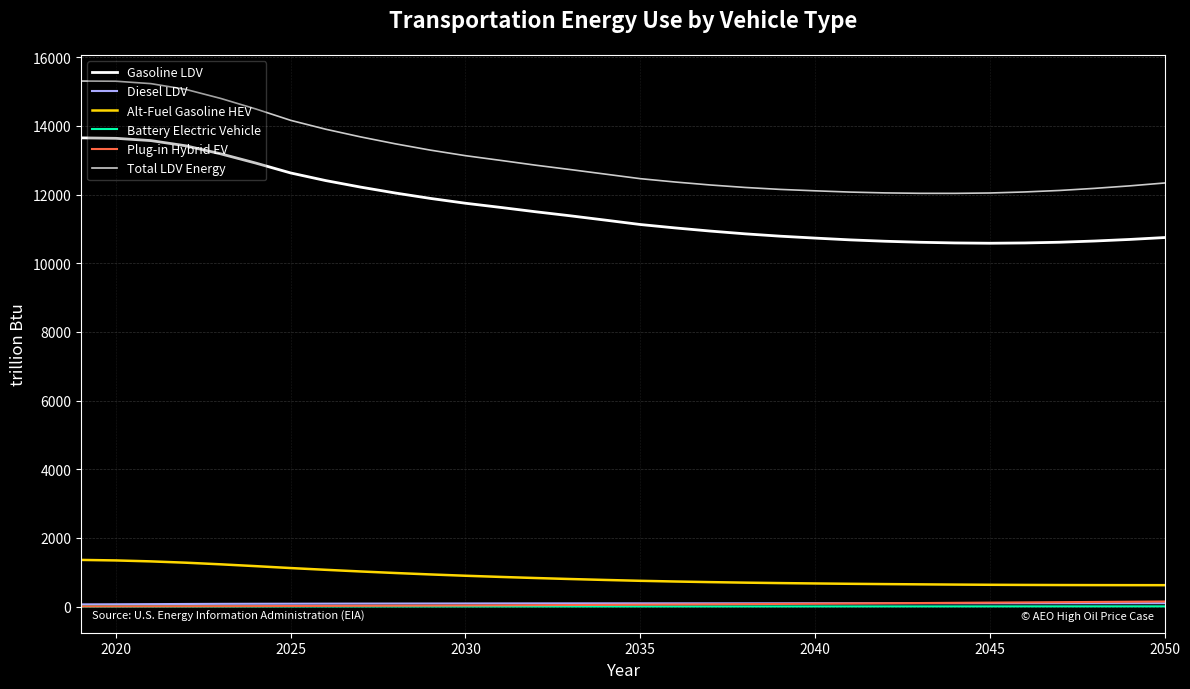

Which series has the largest total across all categories?

Total LDV Energy